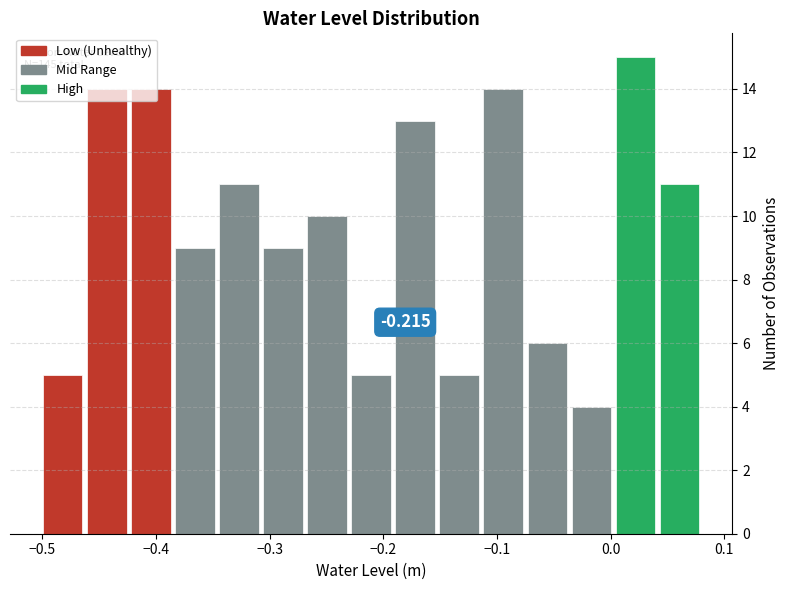

Read against the x-axis, roughly where is the centre of the tallest bar?

0.02